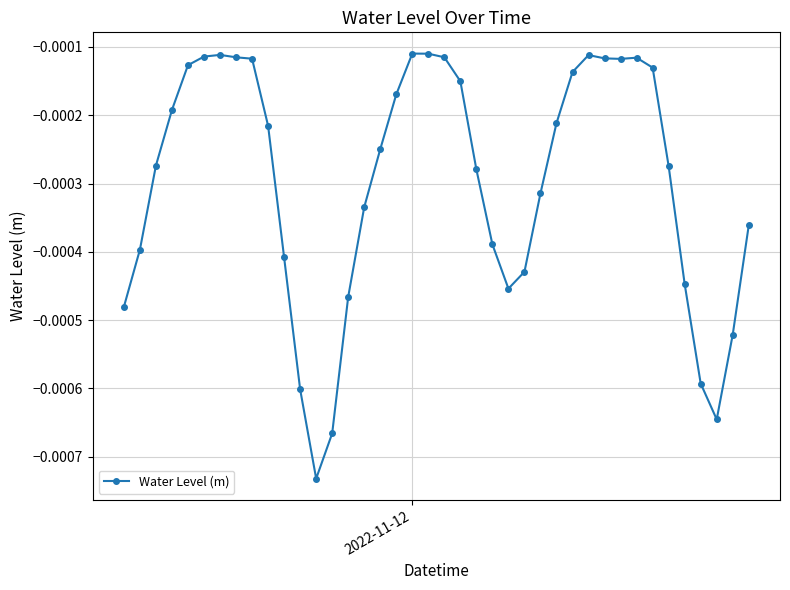

True or false: there are more than 2 points higher than both neighbors.

True